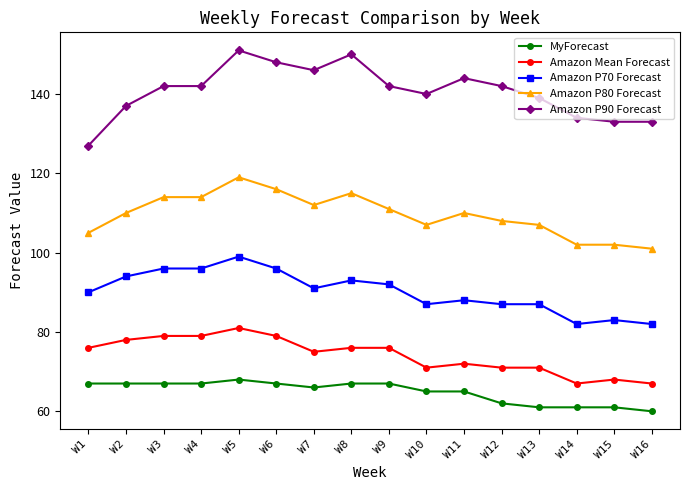

What is the difference between the maximum and minimum values in the Amazon P90 Forecast series?

24